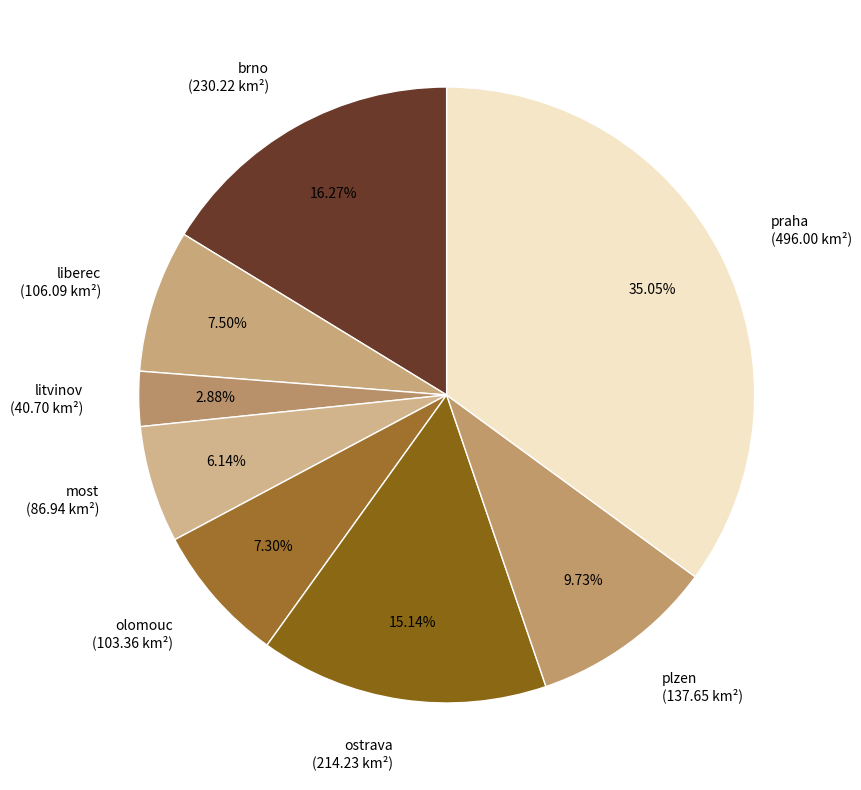

Does olomouc (103.36 km²) account for over 50% of the chart?

No